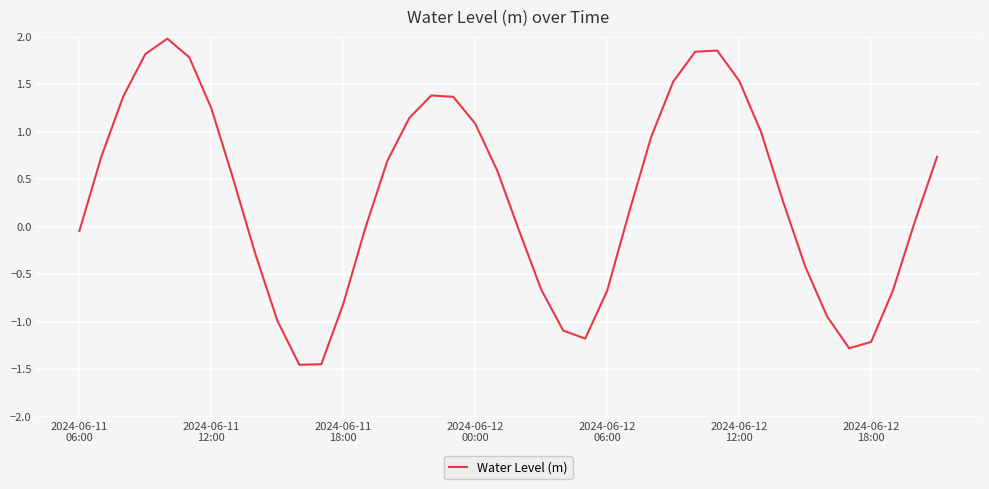

What is the difference between the maximum and minimum values?

3.4